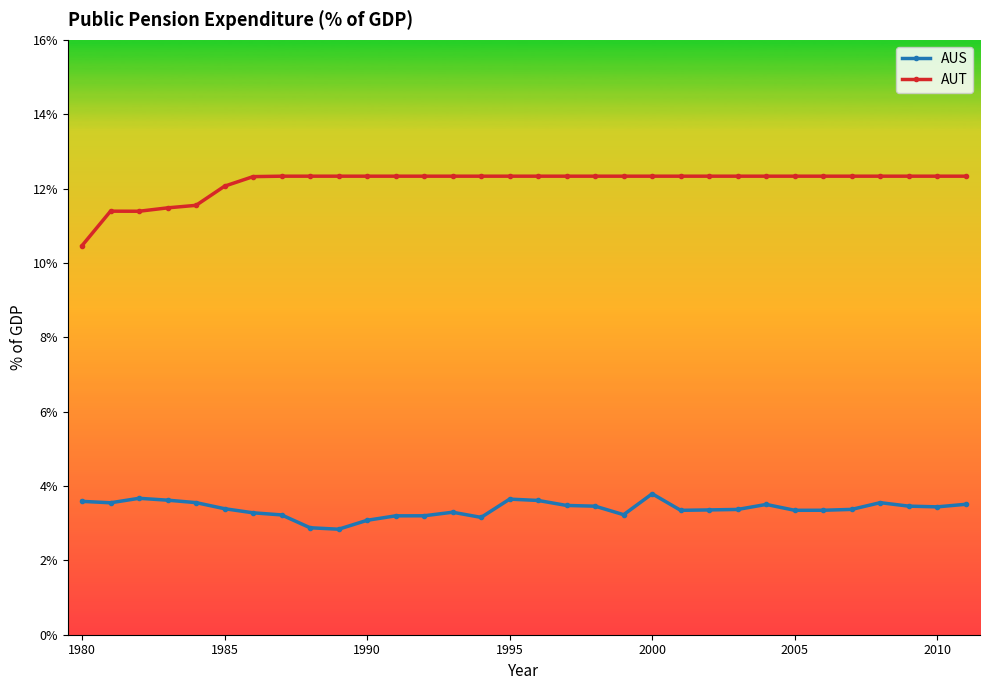

At how many categories does at least one series exceed 10?

32